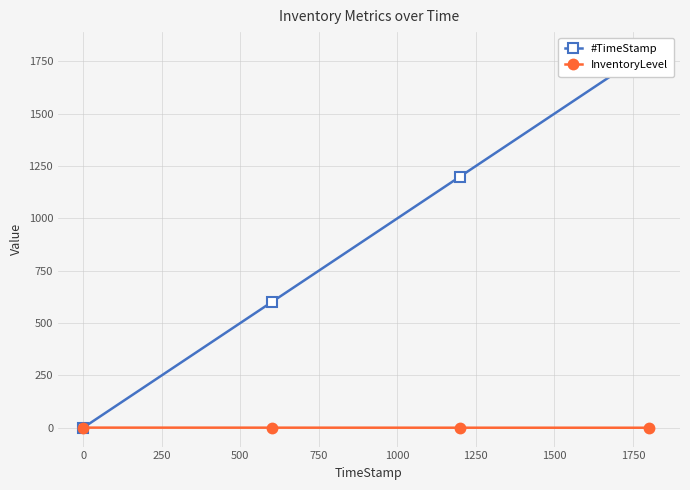

True or false: #TimeStamp has more than 0 interior local peaks.

False